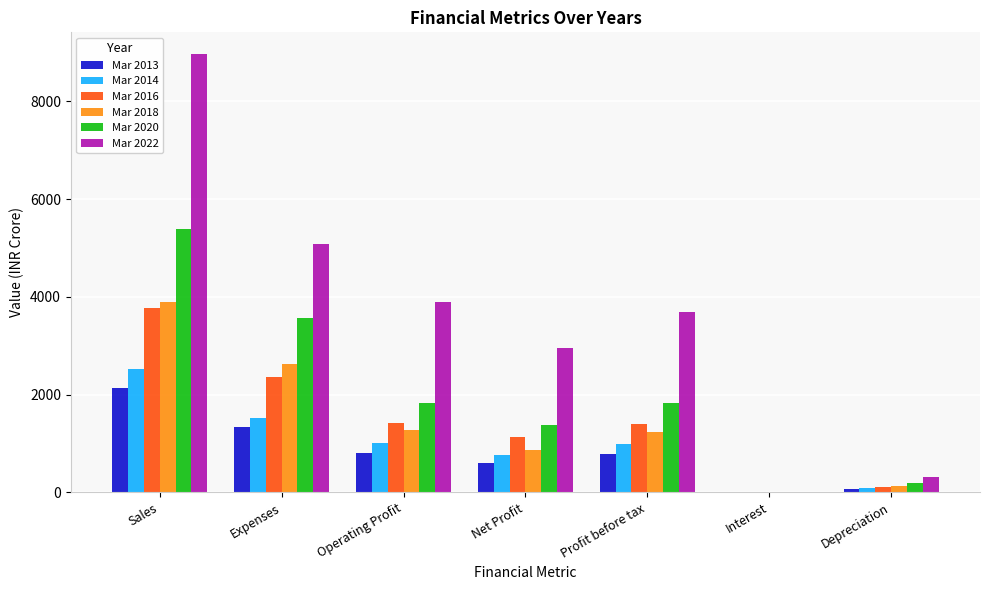

Where does the Mar 2022 series first go above 3684?

Sales